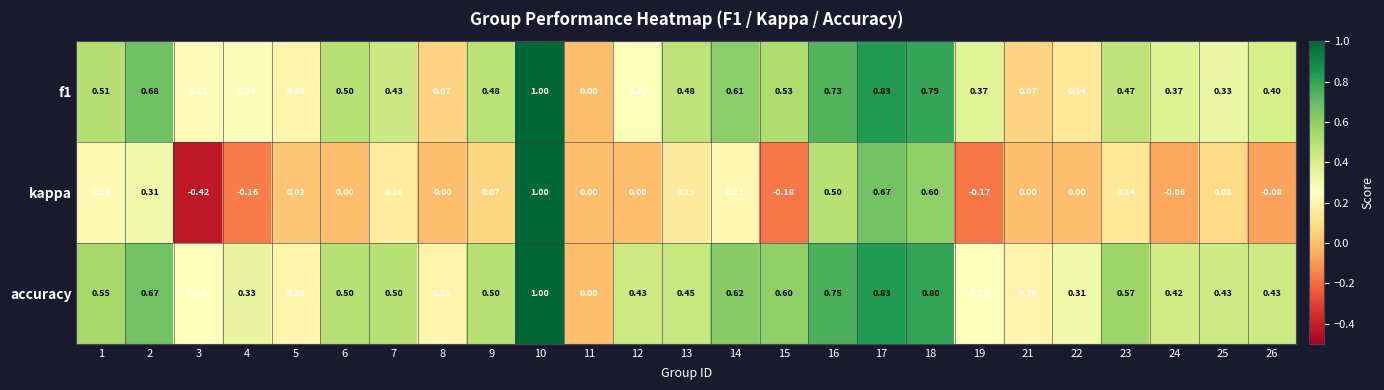

What is the maximum value shown in the chart?

1.0